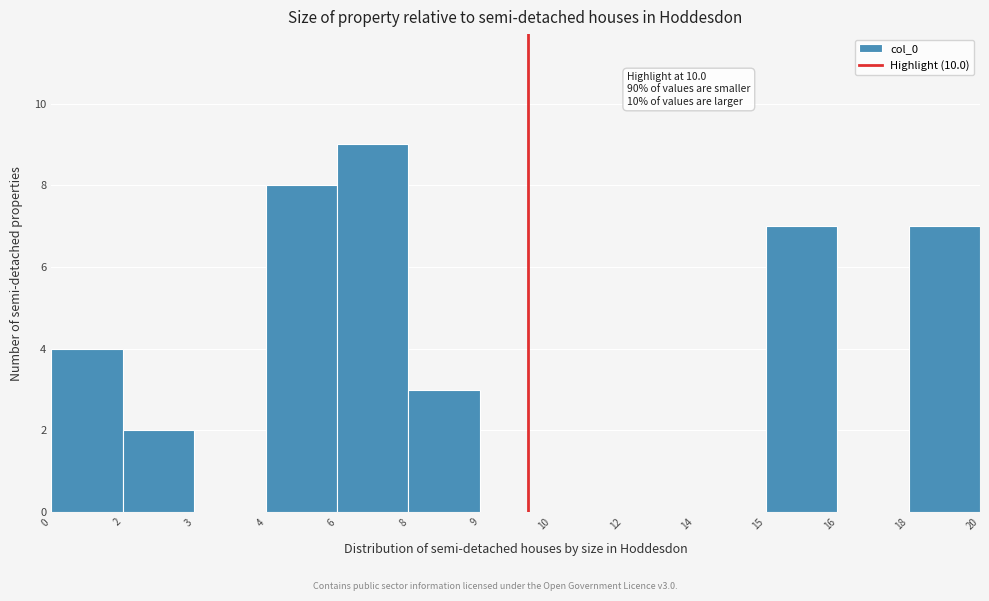

Reading left to right, transcribe all the data shown in this chart.

0=4	2=2	3=0	4=8	6=9	8=3	9=0	10=0	12=0	14=0	15=7	16=0	18=7